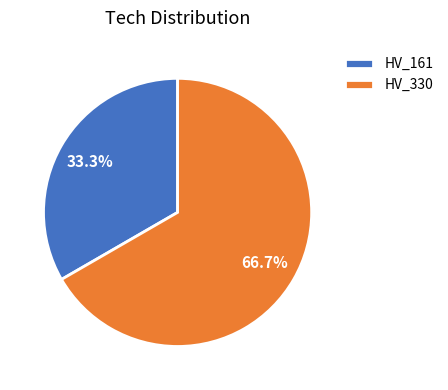

Count the number of slices in the pie.

2